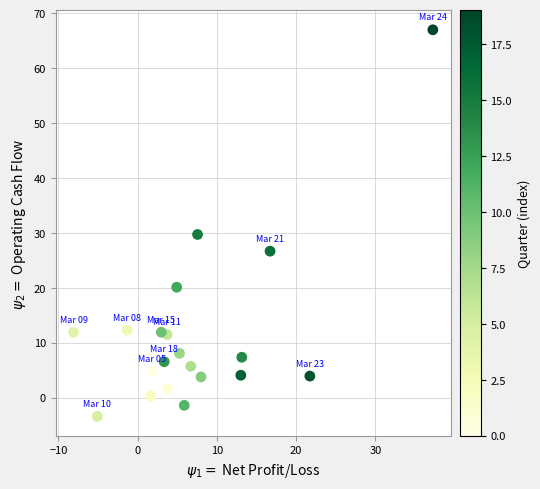

What is the range of Y values (max minus min)?

70.4